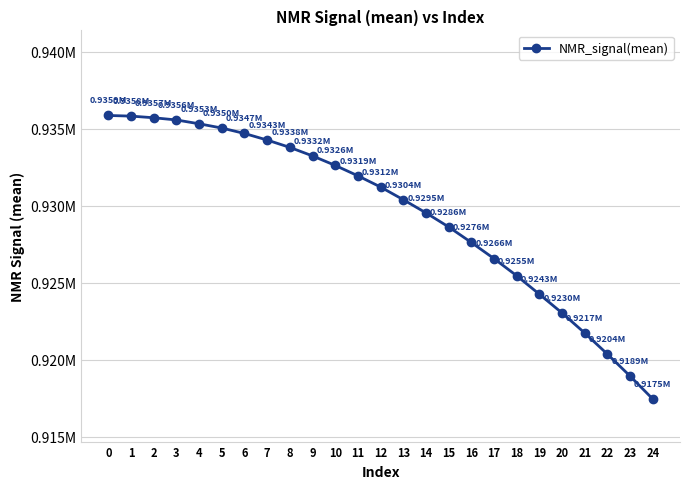

Does the chart have visible grid lines?

Yes